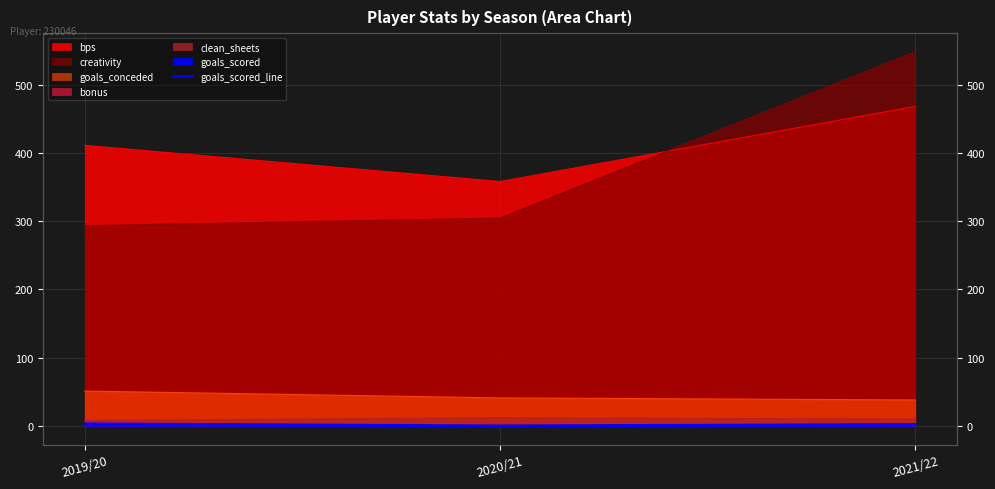

Which has a higher value, 2019/20 or 2020/21?

2019/20